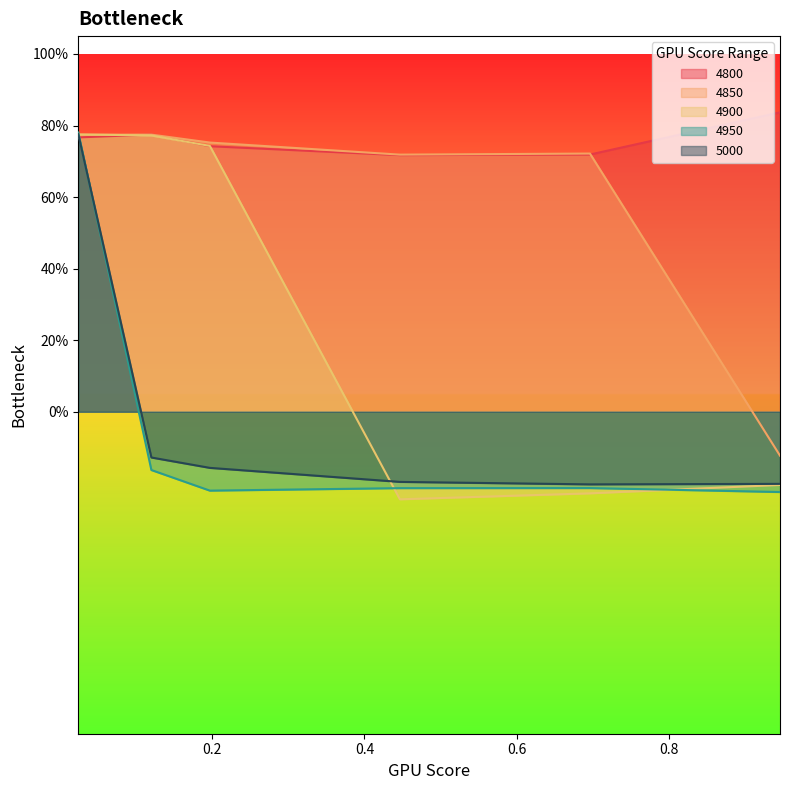

Is it true that 4950 equals -0.2 at 0.1205479452054795?

True